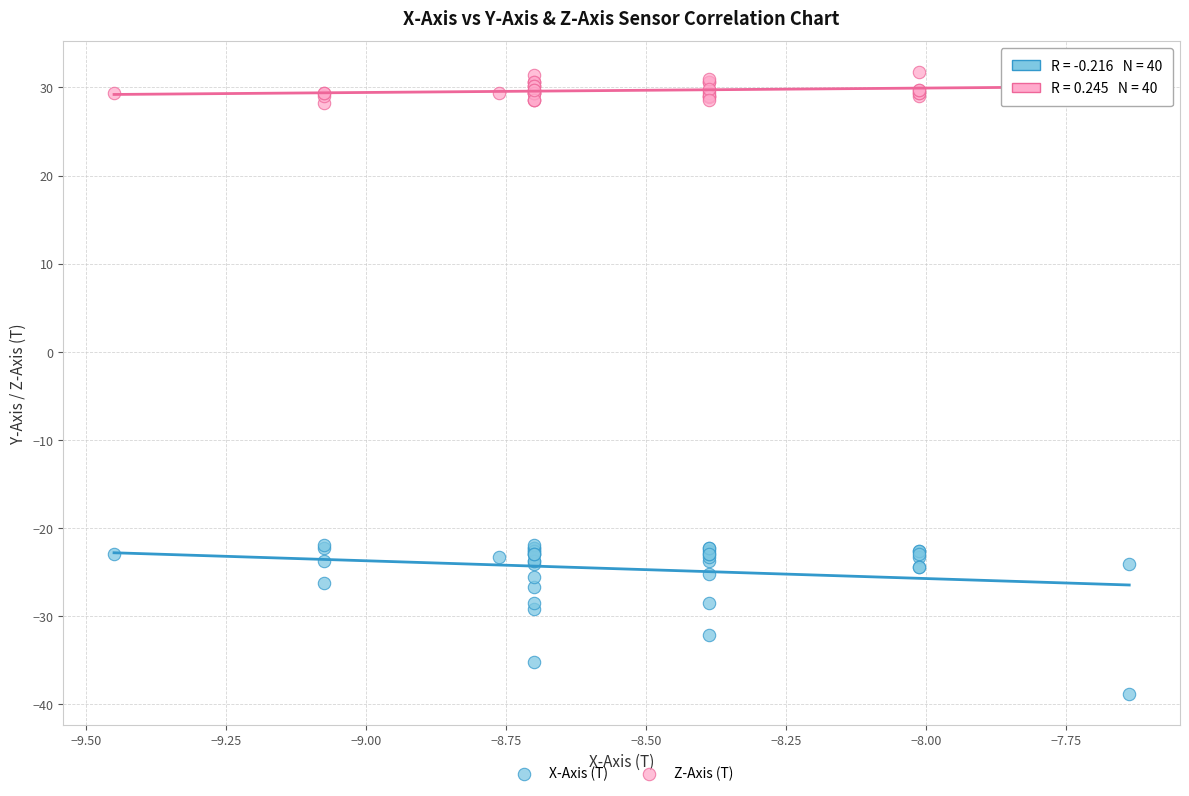

Which series contains the lowest Y value?

X-Axis (T)